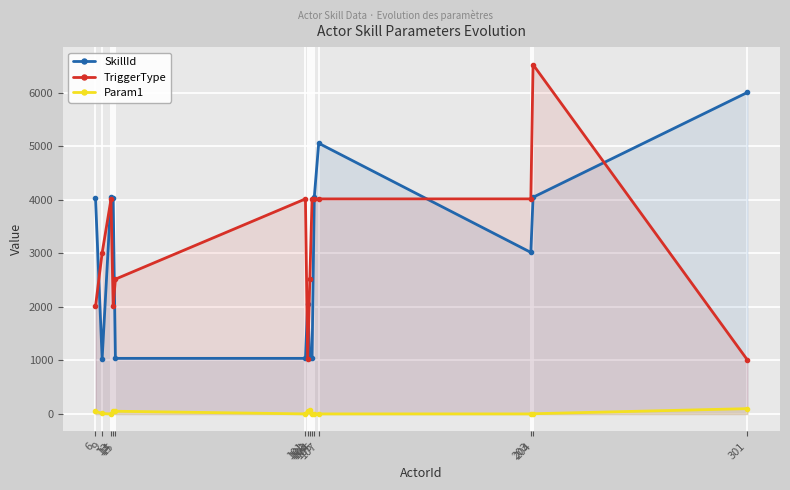

Which series has the largest range (max minus min)?

TriggerType